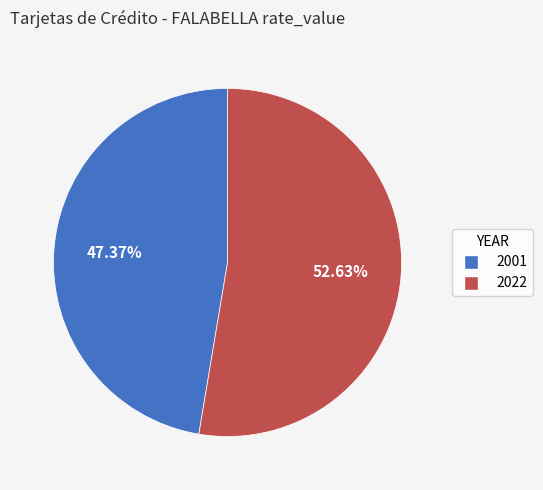

How many slices are in this pie chart?

2